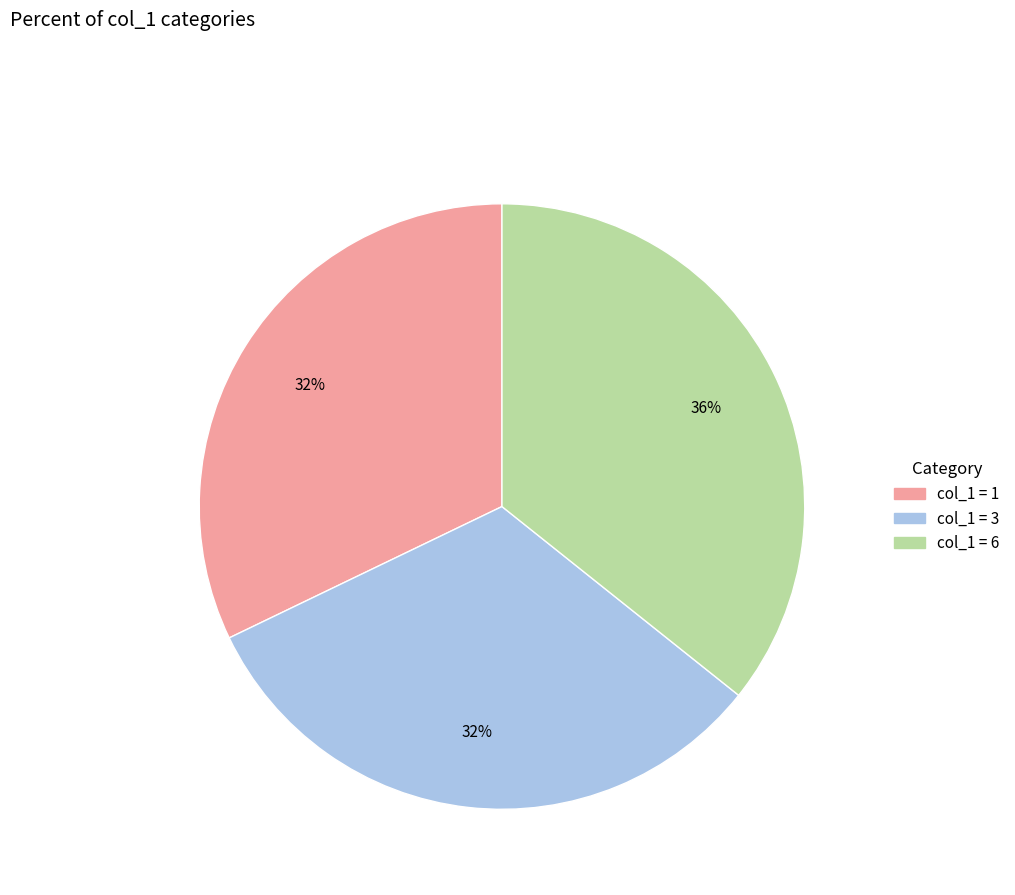

How many segments does this pie chart have?

3